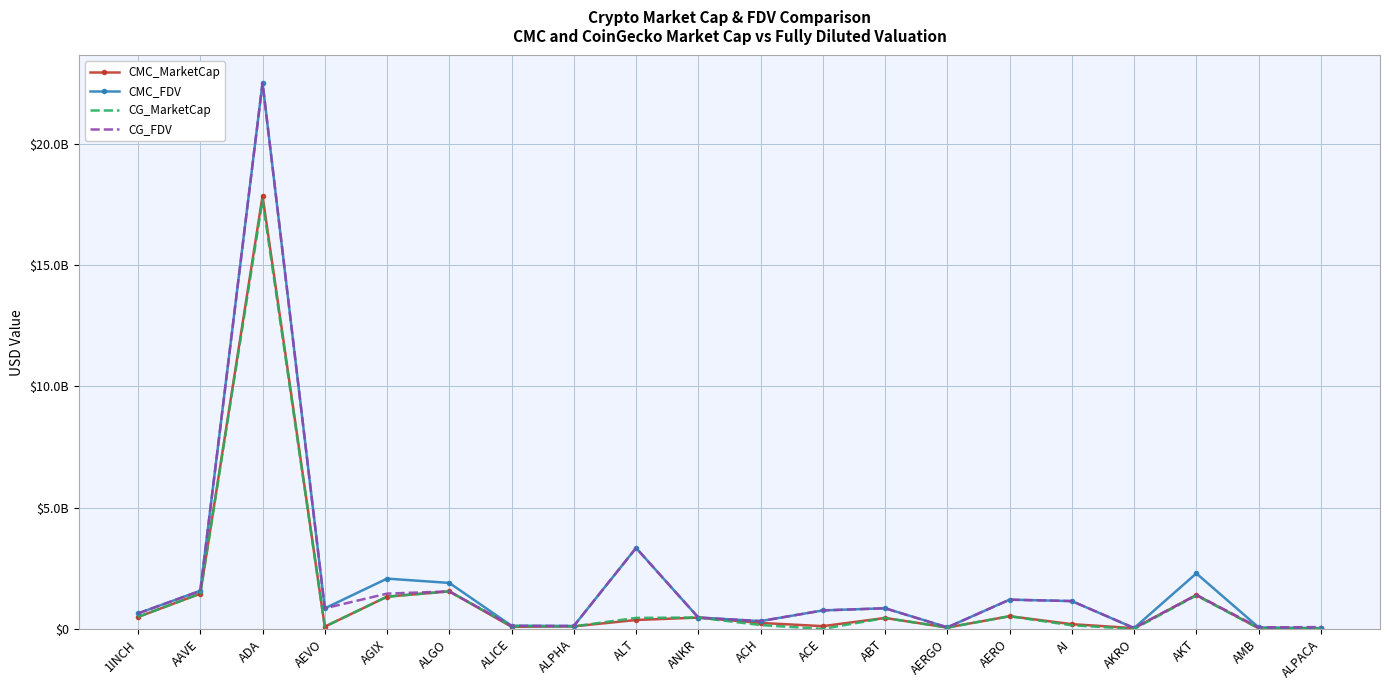

What is the average value of the CMC_FDV series?

2017564111.2